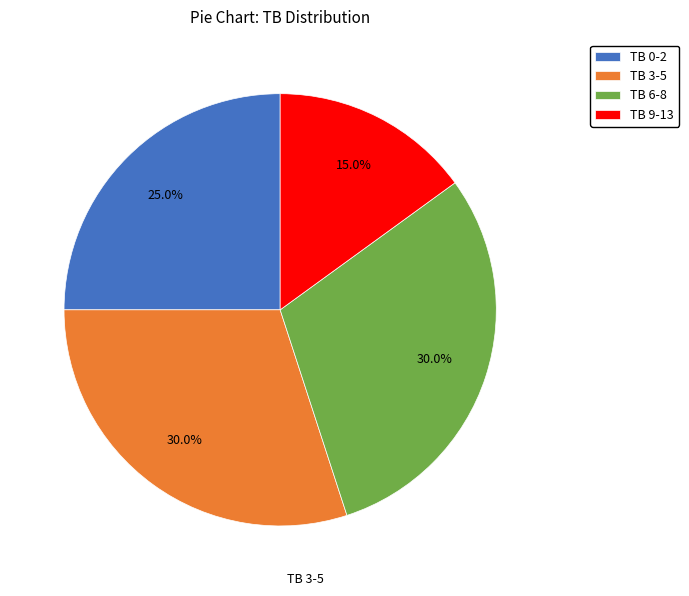

Is it true that TB 6-8 is 39% of the pie?

False